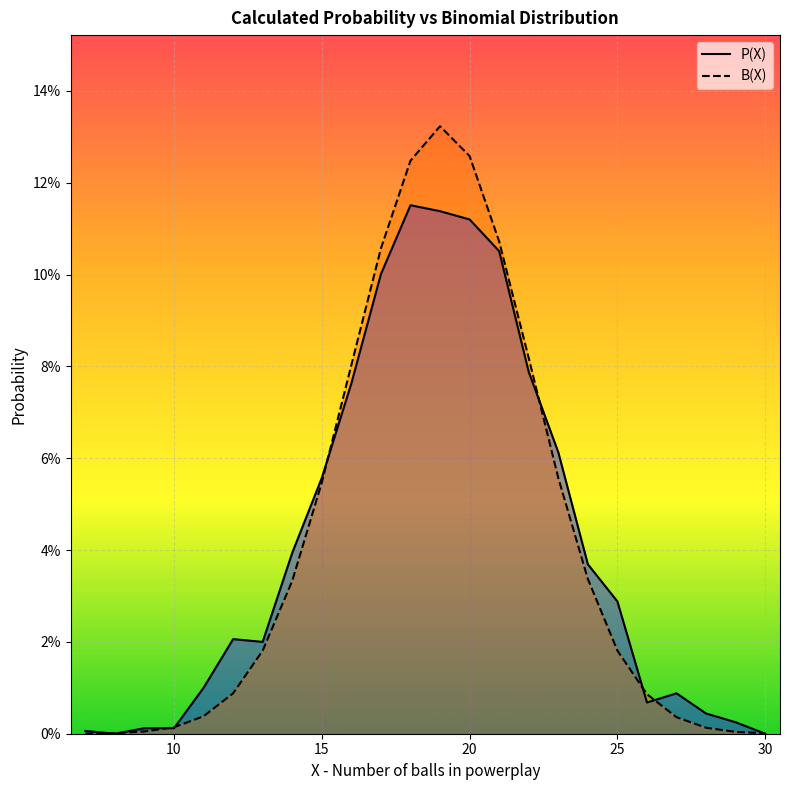

Does the chart display data point markers on the line(s)?

No